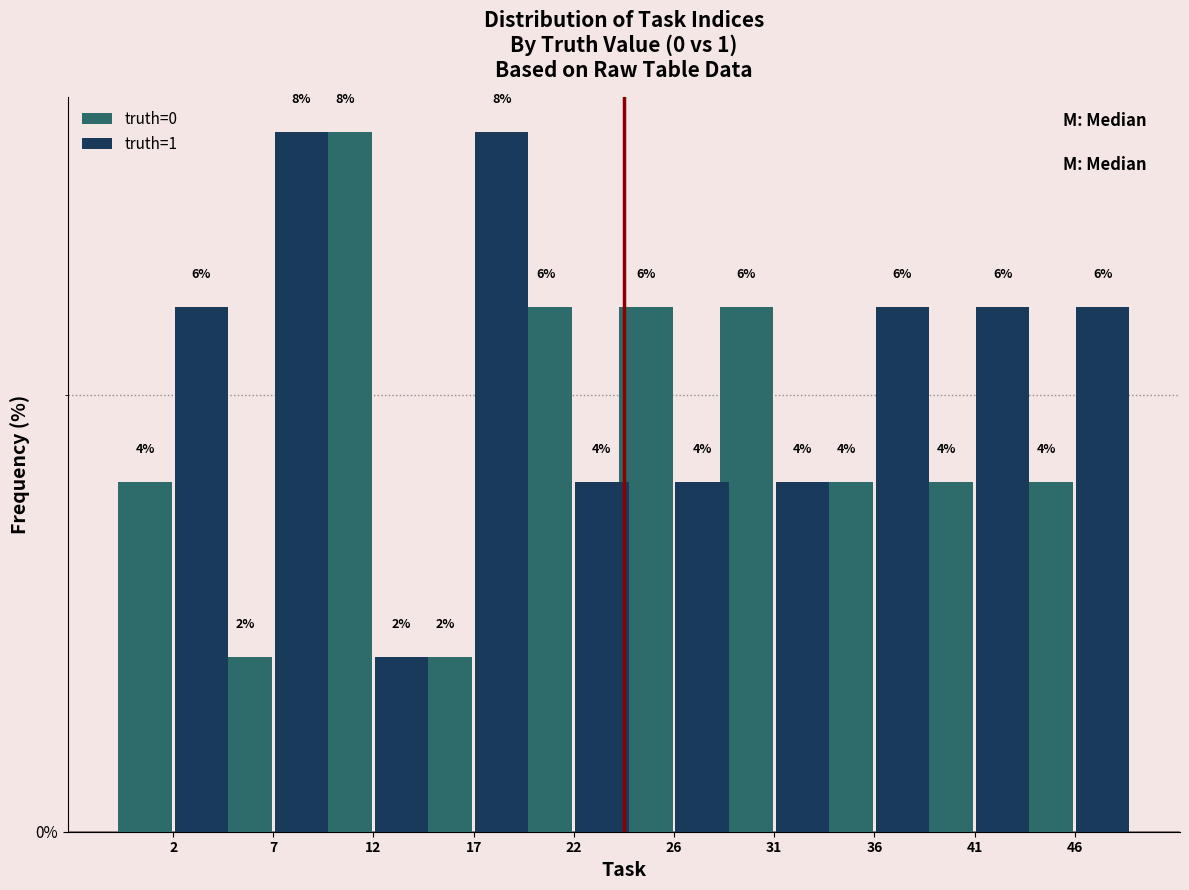

Reading right to left, what are all the values shown in this chart?

truth=0: 46=4	41=4	36=4	31=6	26=6	22=6	17=2	12=8	7=2	2=4
truth=1: 46=6	41=6	36=6	31=4	26=4	22=4	17=8	12=2	7=8	2=6